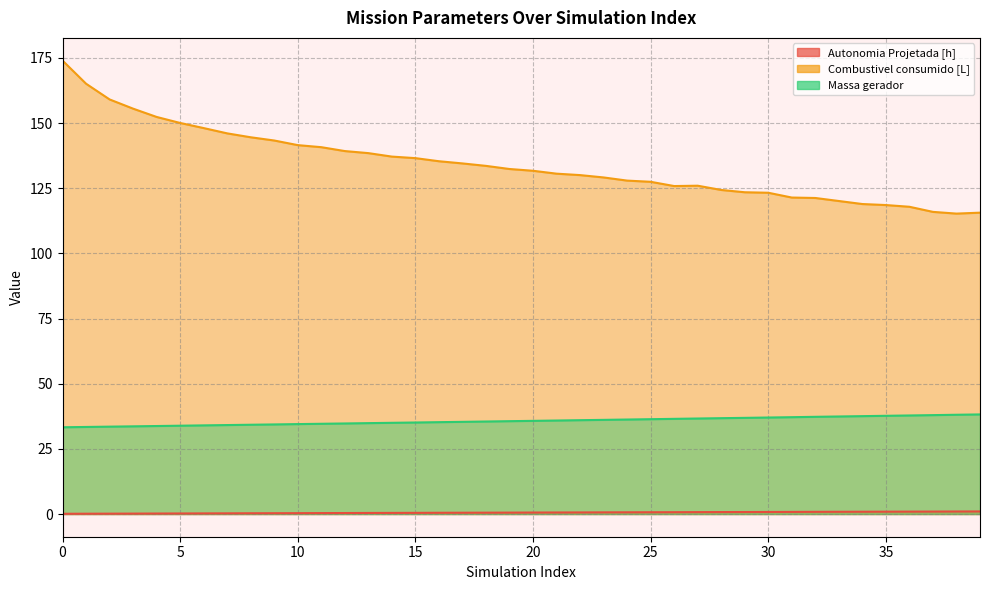

What is the sum of the Massa gerador values at 39 and 37?

76.2